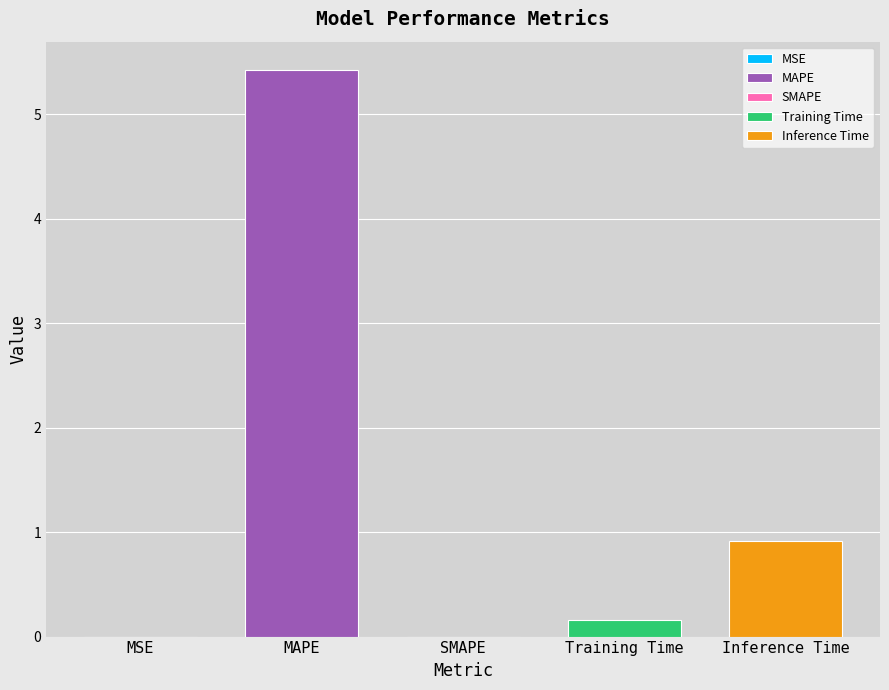

What is the label of the 2nd bar from the right?

Training Time